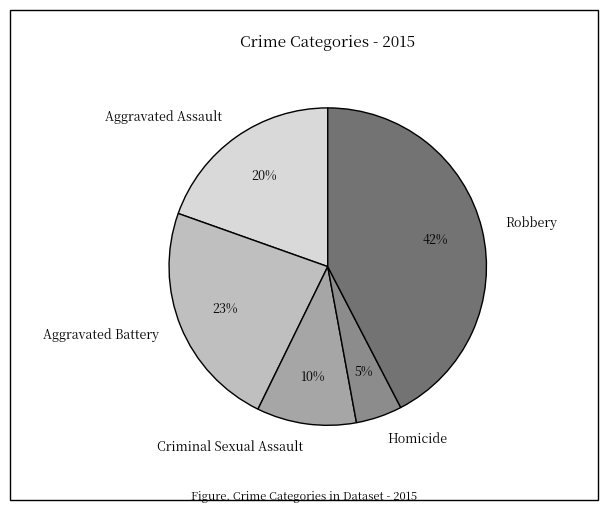

Which has a higher value, Criminal Sexual Assault or Robbery?

Robbery